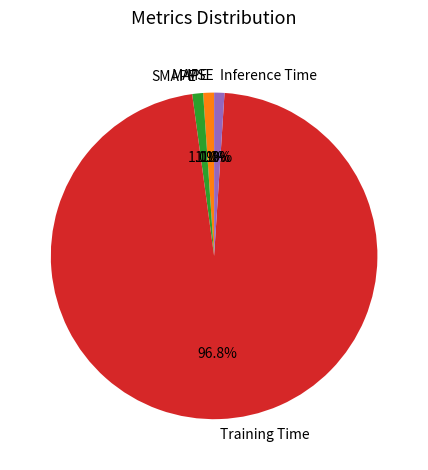

What is the largest slice in the pie chart?

Training Time